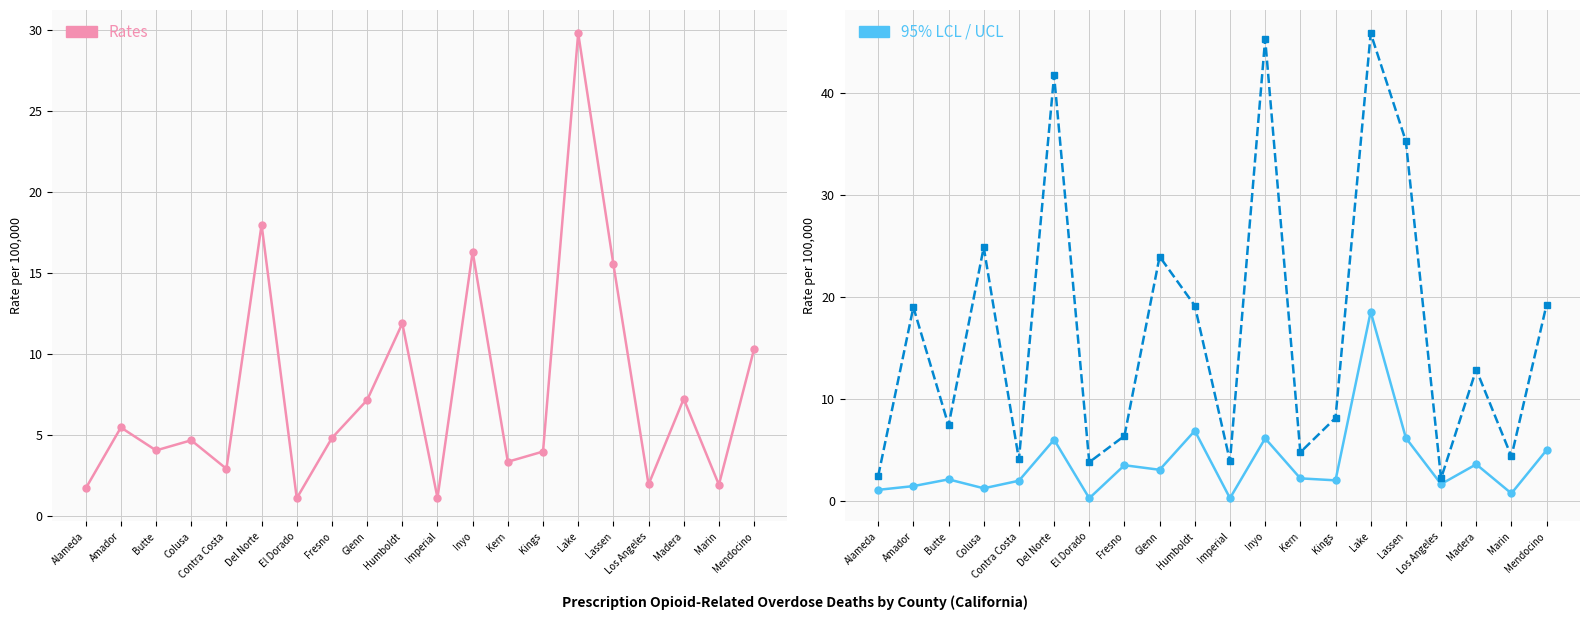

Which series changed the most between Butte and Contra Costa?

95% UCL